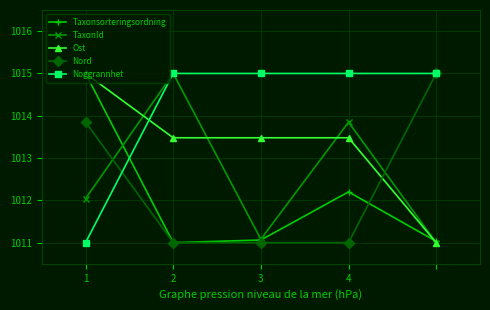

Does the chart have visible grid lines?

Yes